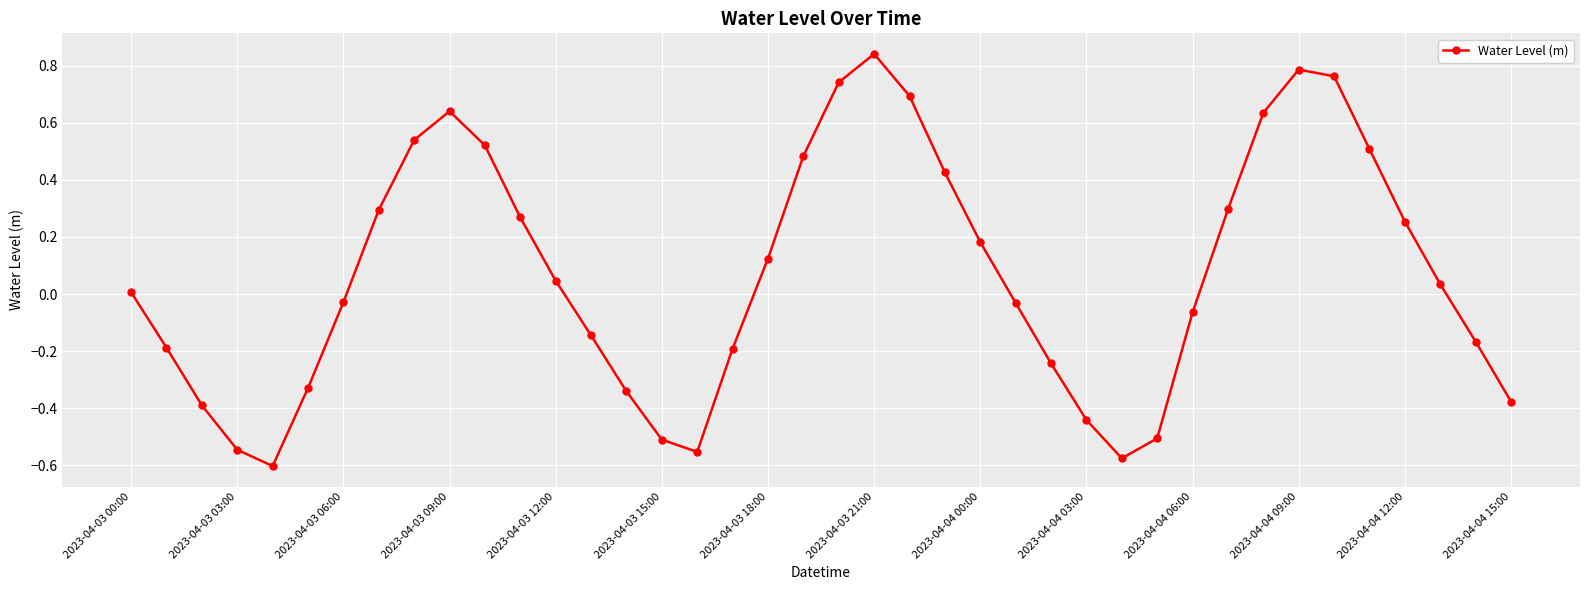

How many points are higher than both their immediate neighbors (excluding endpoints)?

3